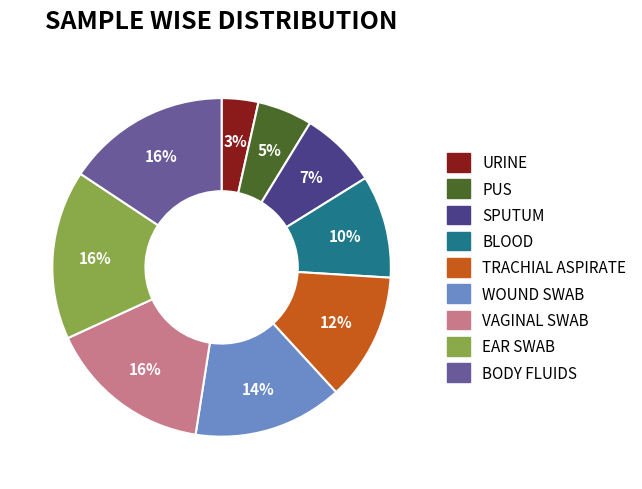

How many segments does this pie chart have?

9